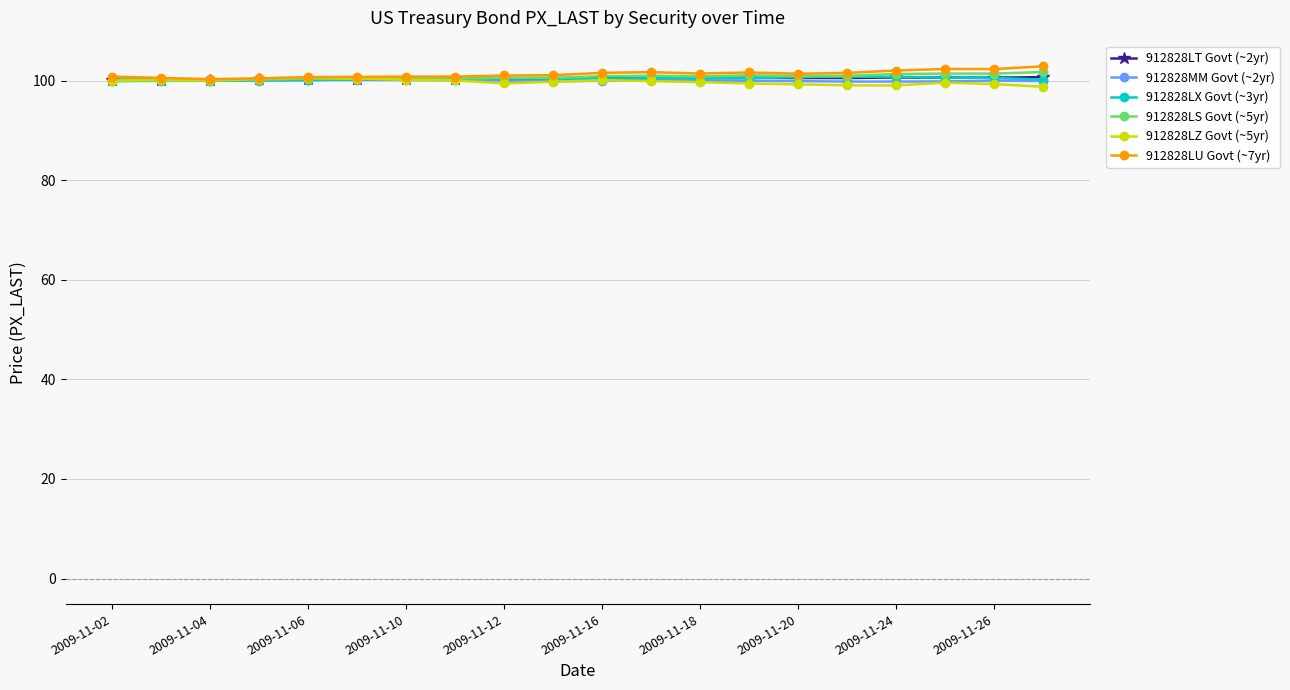

What is the value of the 912828LU Govt (~7yr) point at the 7th from the left?

100.8